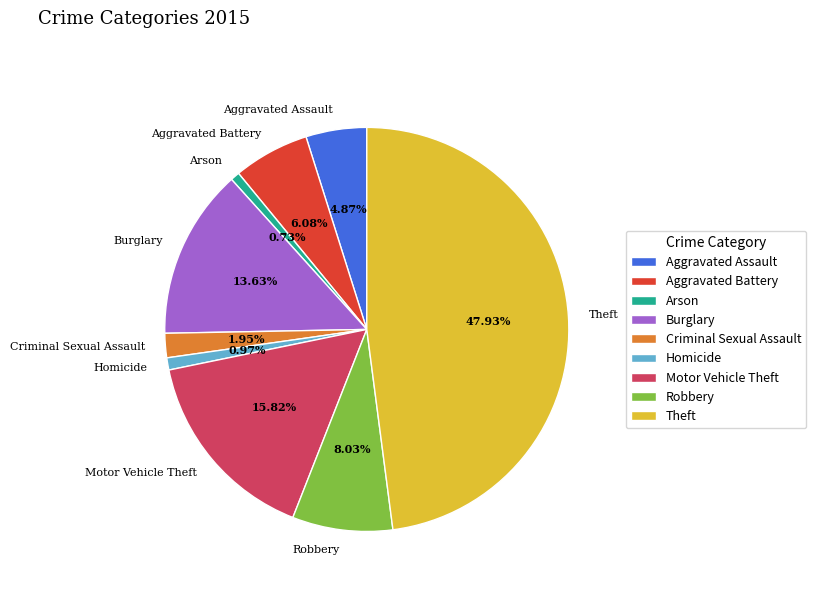

What is the total percentage of Criminal Sexual Assault and Homicide?

2.9%